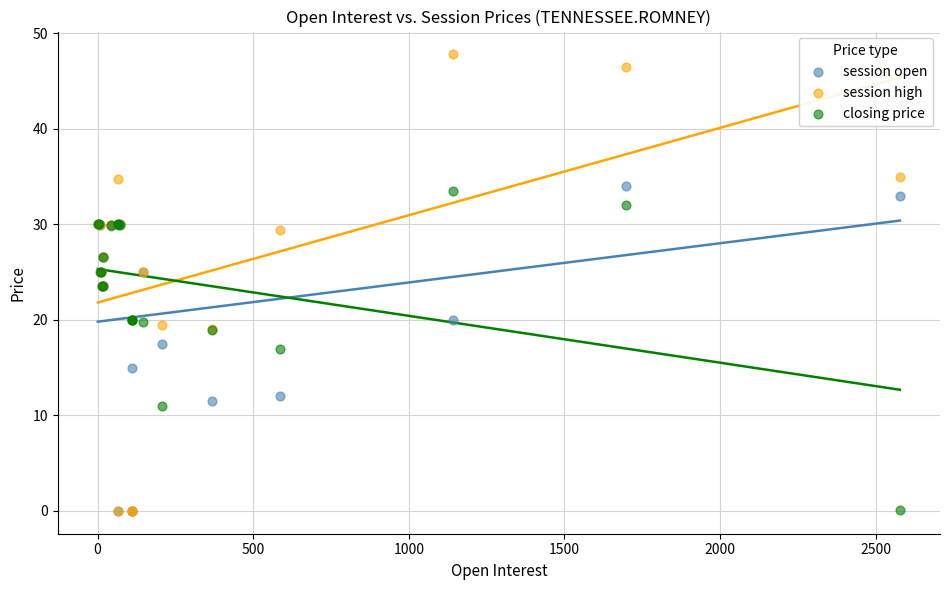

Which series has the widest spread of Y values?

session high